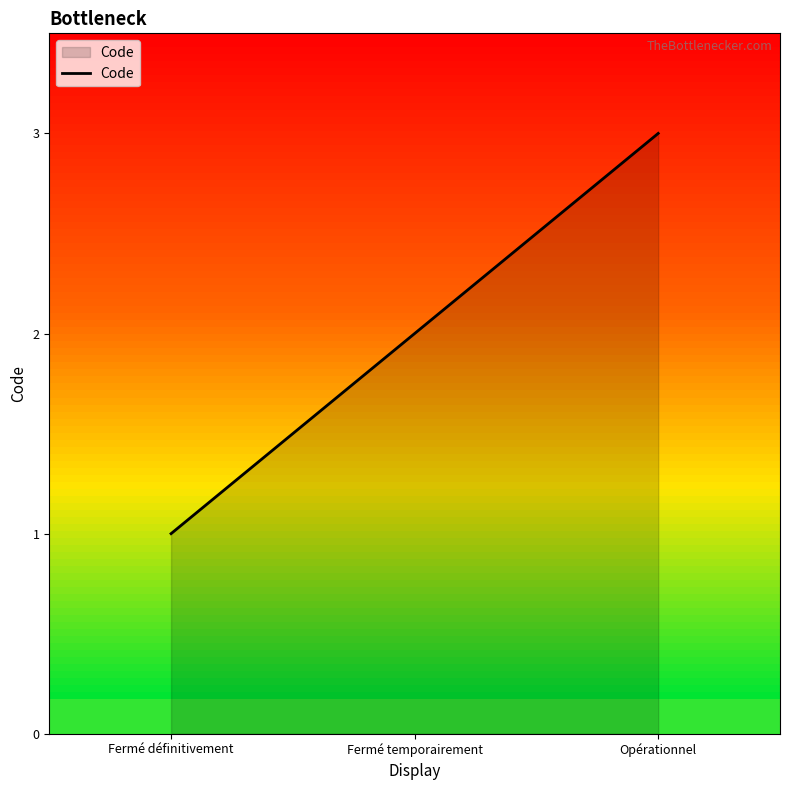

The chart shows a value of 3 at Opérationnel. True or false?

True